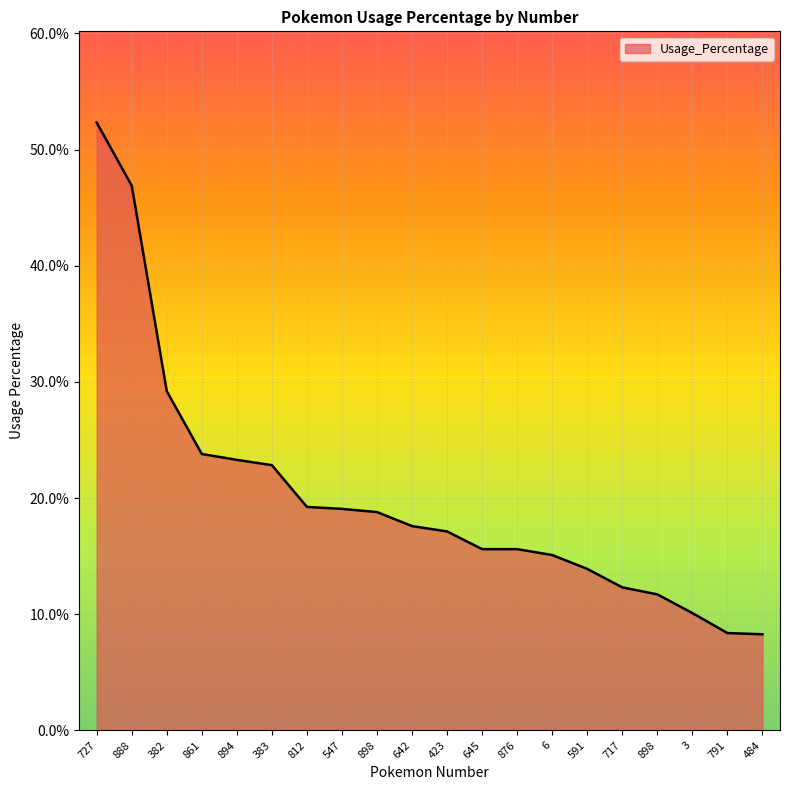

What is the smallest value displayed?

0.1